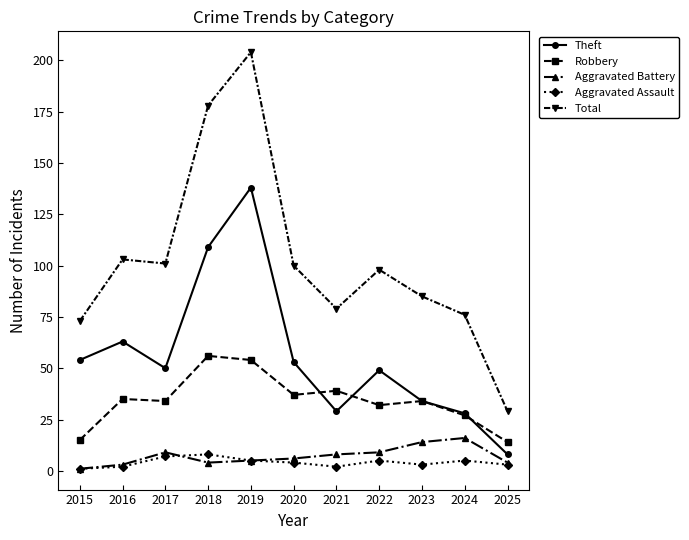

What is the spread (max minus min) of values at 2016?

101